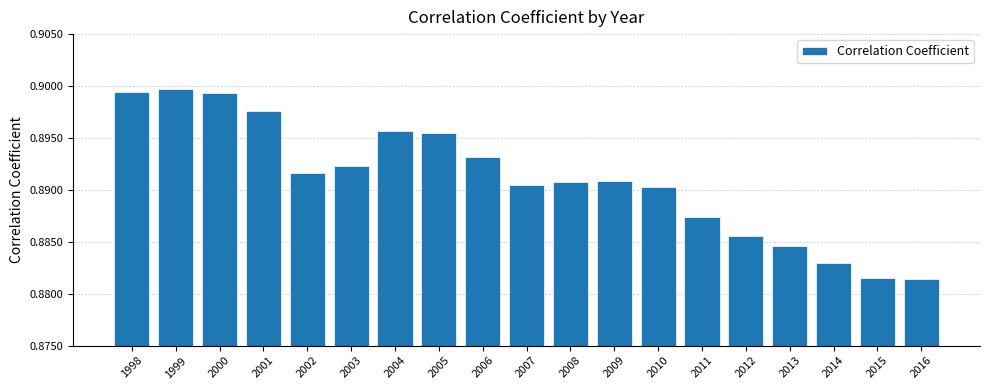

How many values are between 0 and 1?

19